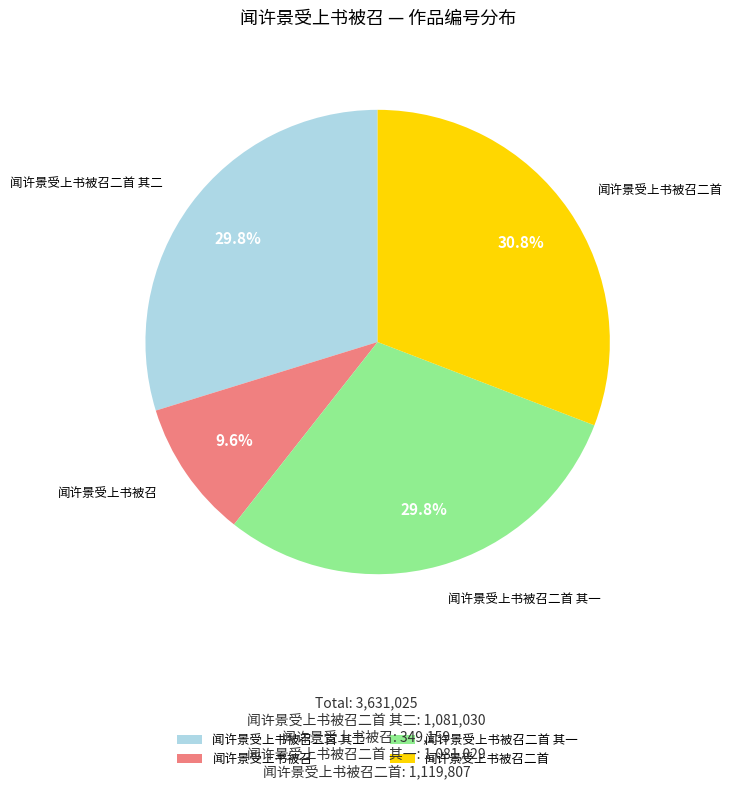

Approximately how many times larger is the value at 闻许景受上书被召二首 其一 compared to 闻许景受上书被召?

3.1